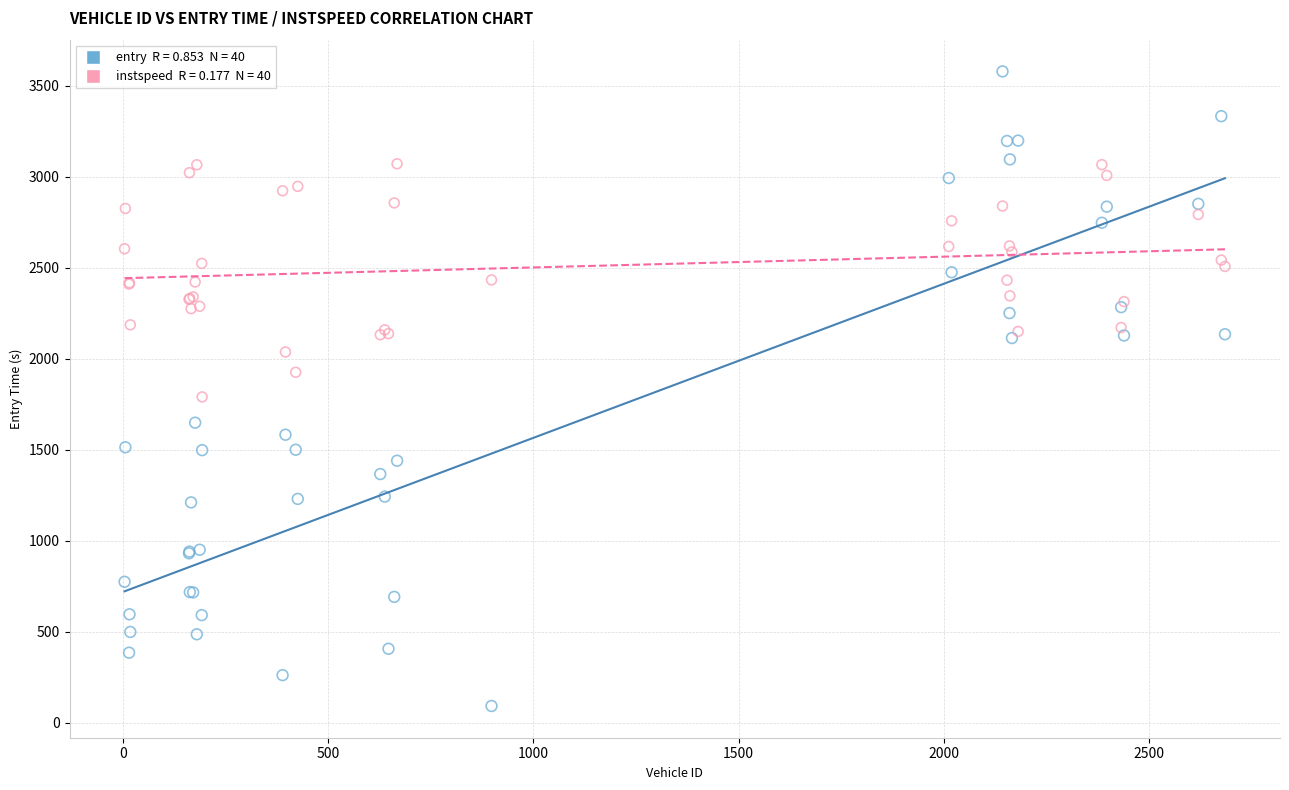

Across all series, what Y value is closest to 1836?

1791.0